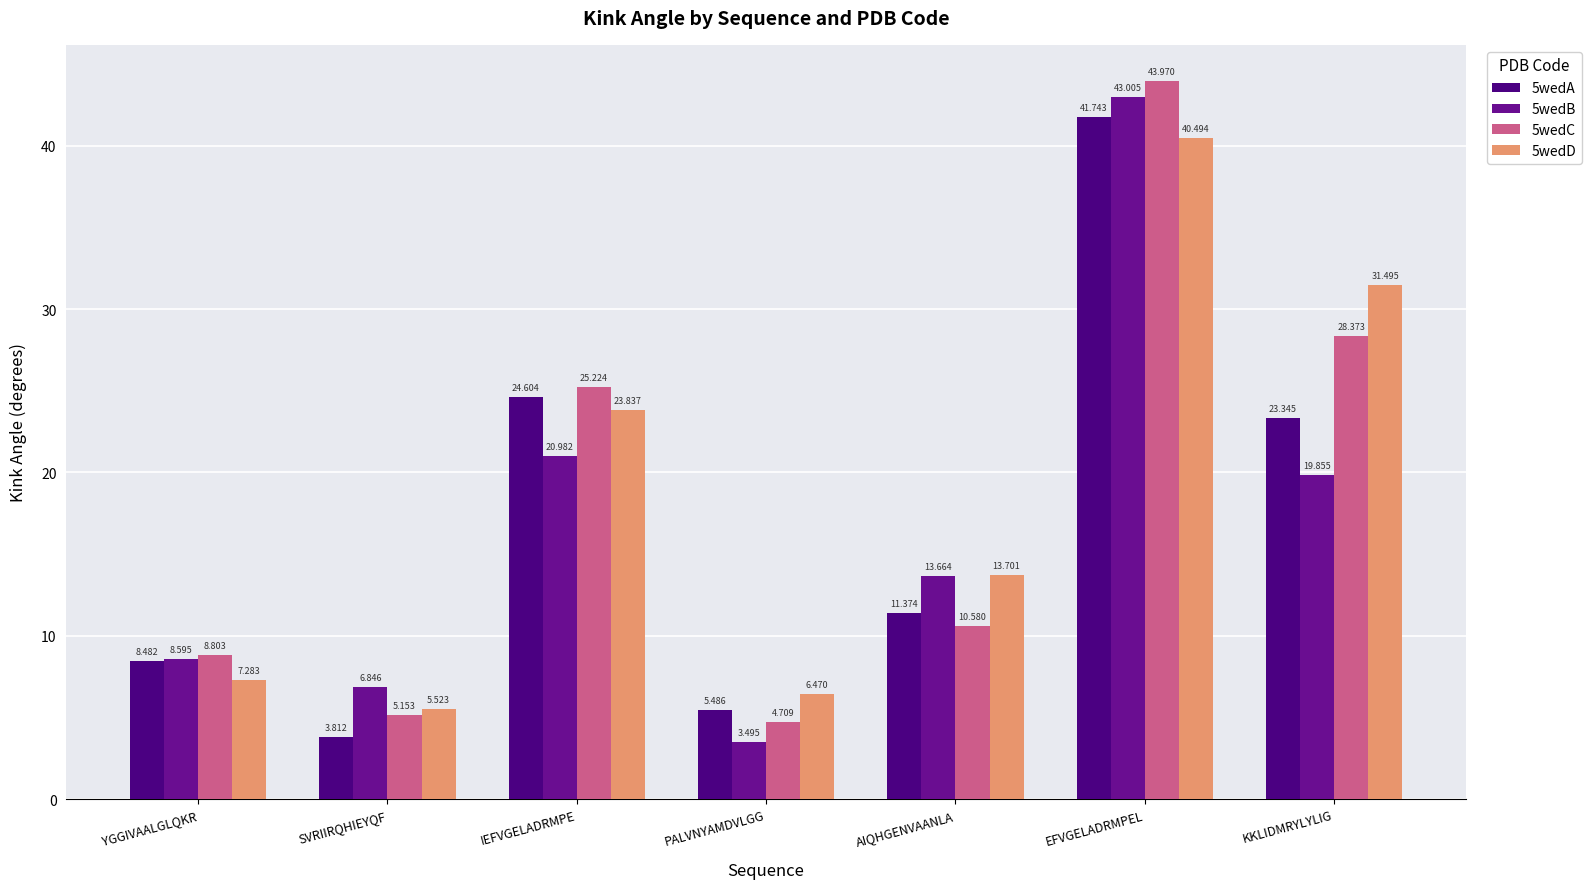

What is the label of the 5th bar from the left?

AIQHGENVAANLA